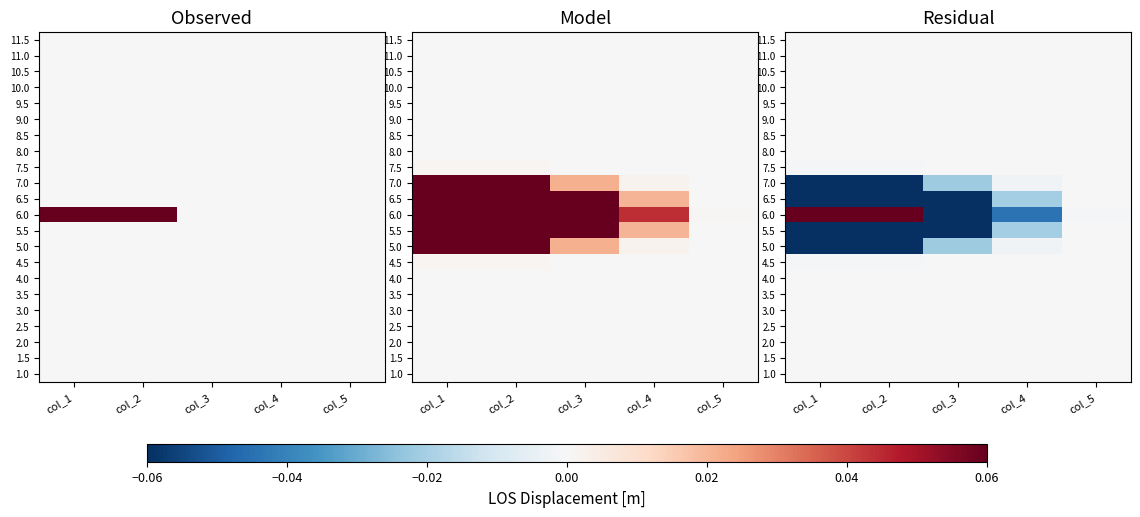

Is the value of 7.0 at col_4 greater than the value of 3.0 at col_4?

No